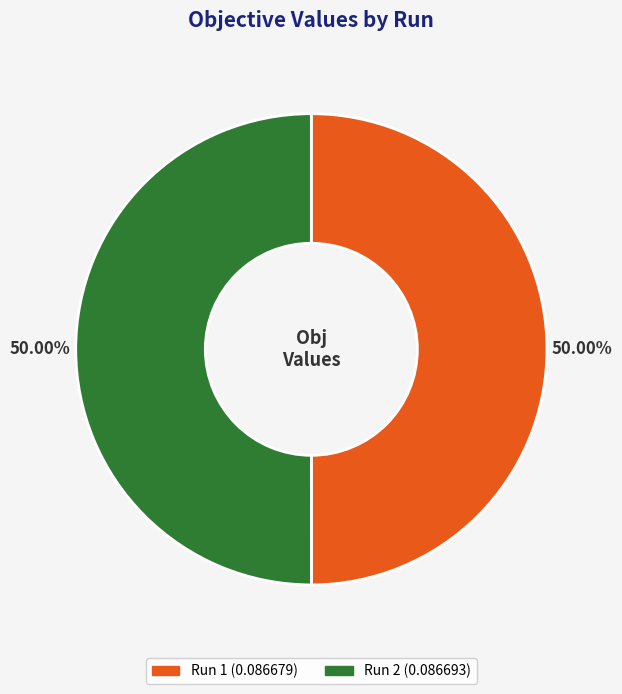

True or false: Run 2 accounts for 36% of the total.

False